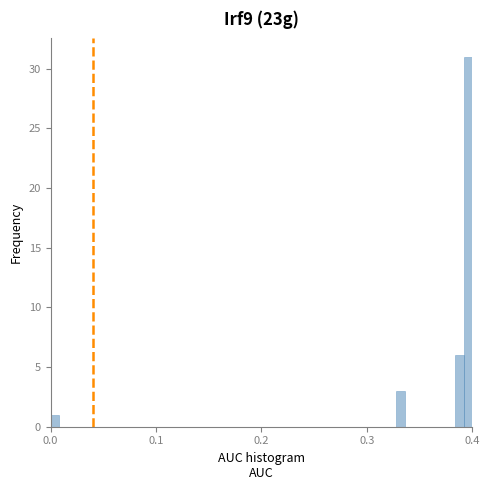

Read against the x-axis, roughly where is the centre of the tallest bar?

0.40